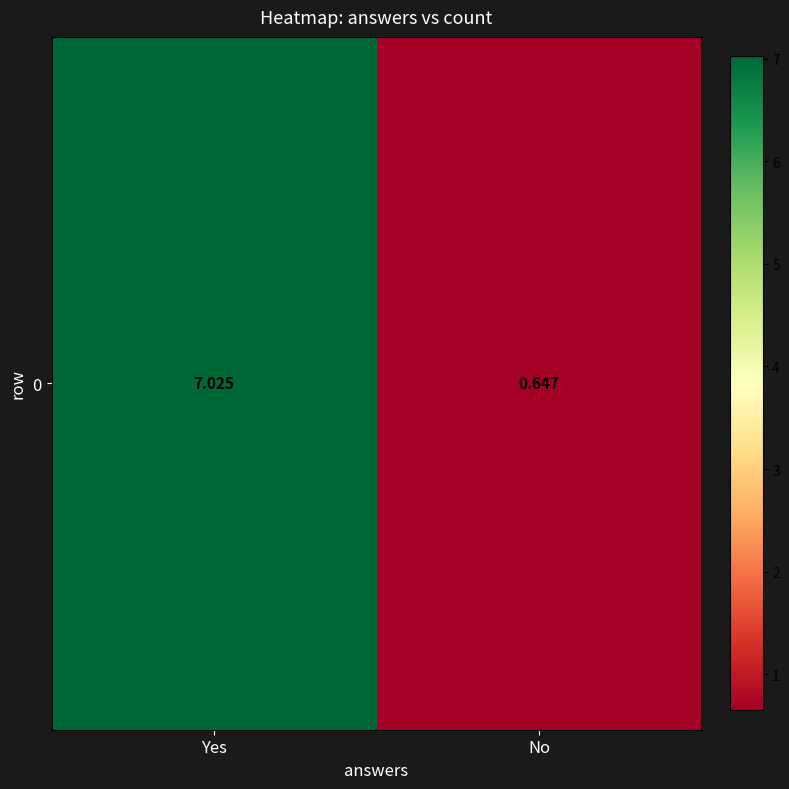

What is the sum of the values at Yes and No?

7.7